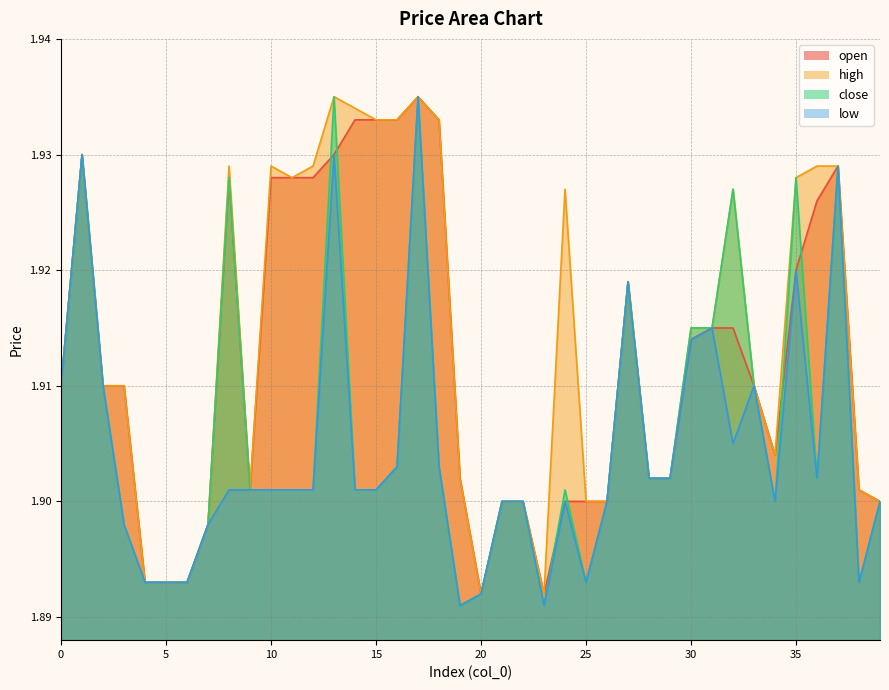

In low, how many points are lower than both neighbors (excluding endpoints)?

7